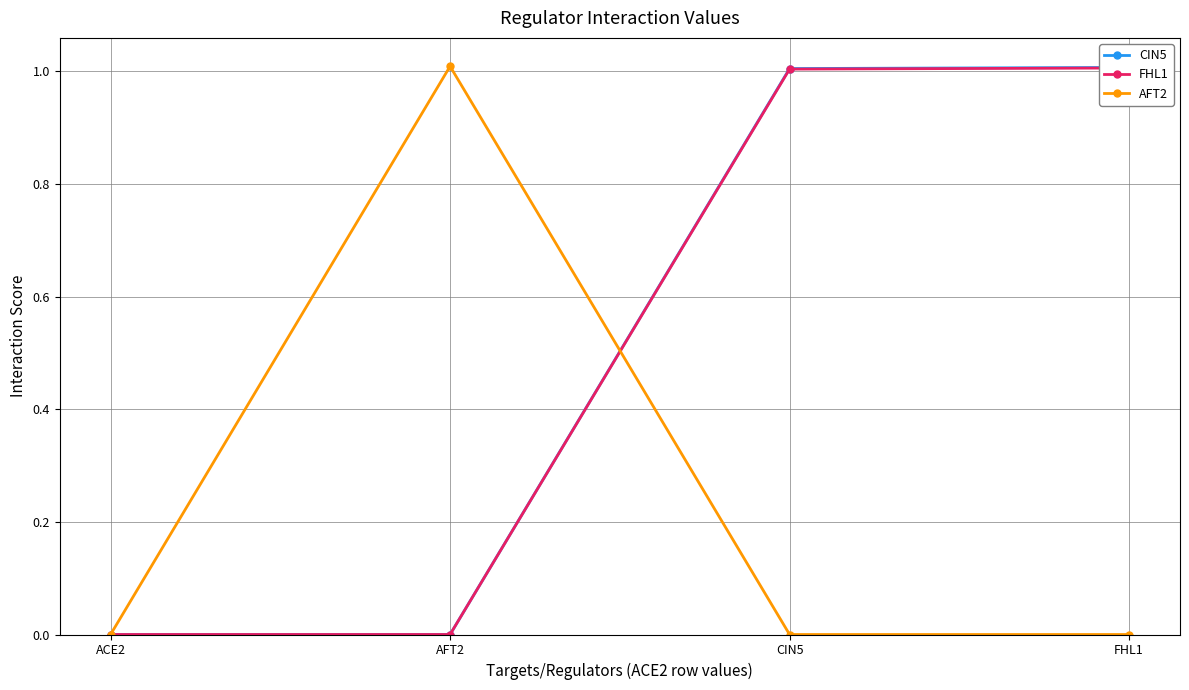

Rank the series by their maximum value, from highest to lowest.

AFT2, CIN5, FHL1